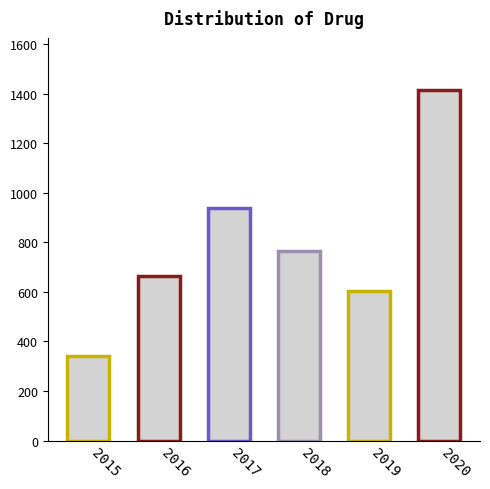

List the labels in order of value, smallest first.

2015, 2019, 2016, 2018, 2017, 2020